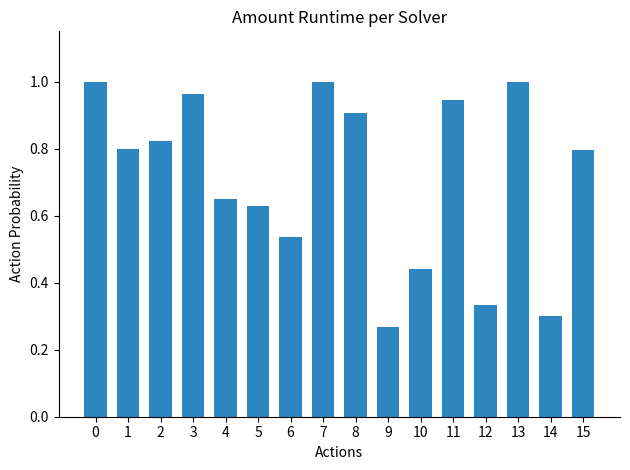

What is the change in value from 8 to 12?

-0.6